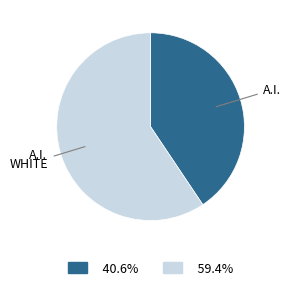

What is the ratio of the value at A.I. to the value at WHITE?

0.7